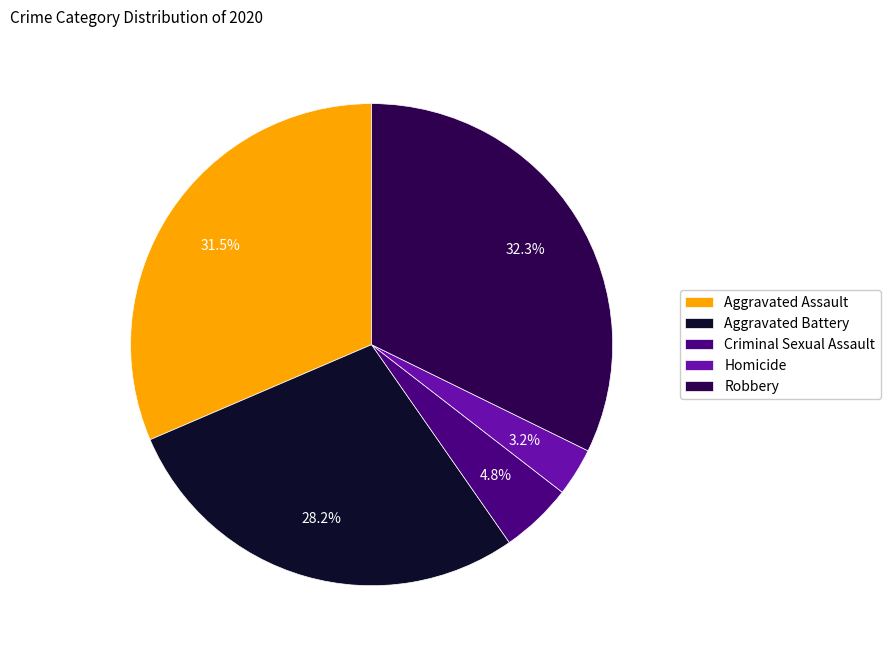

Between Aggravated Assault and Criminal Sexual Assault, which is larger?

Aggravated Assault